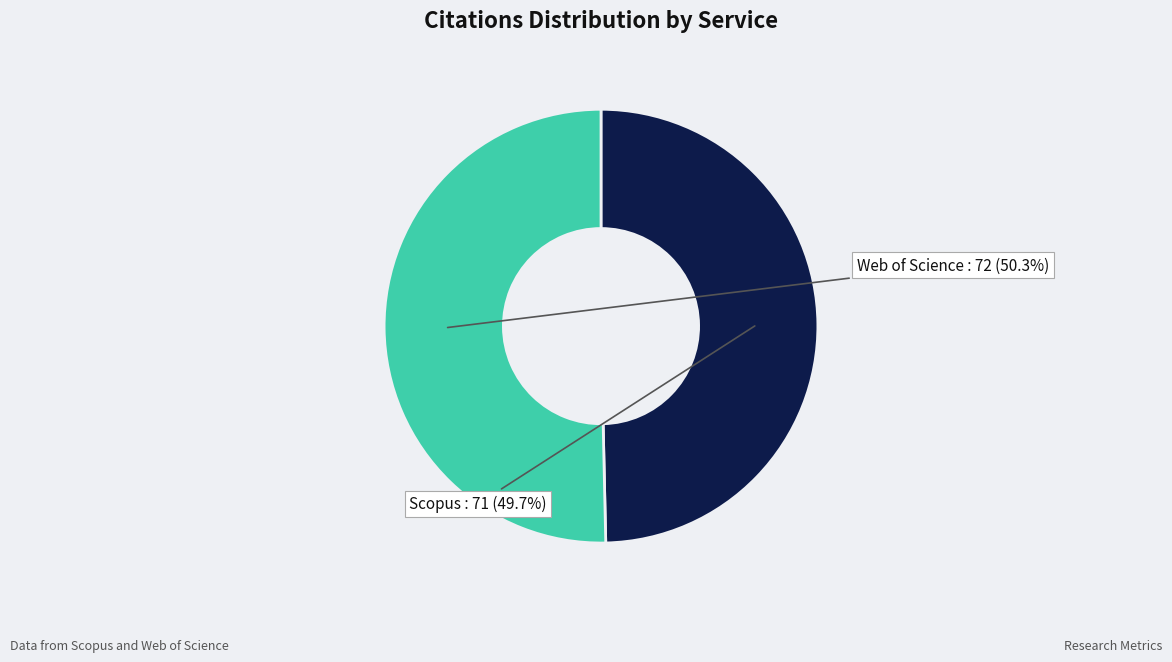

Is there any slice that represents more than half of the pie?

Yes